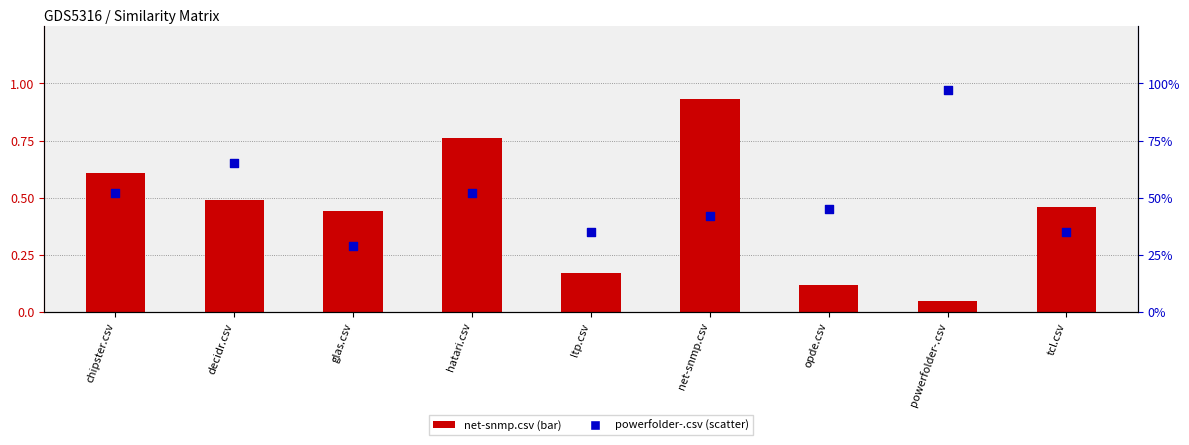

At which category is the sum across all series the highest?

powerfolder-.csv